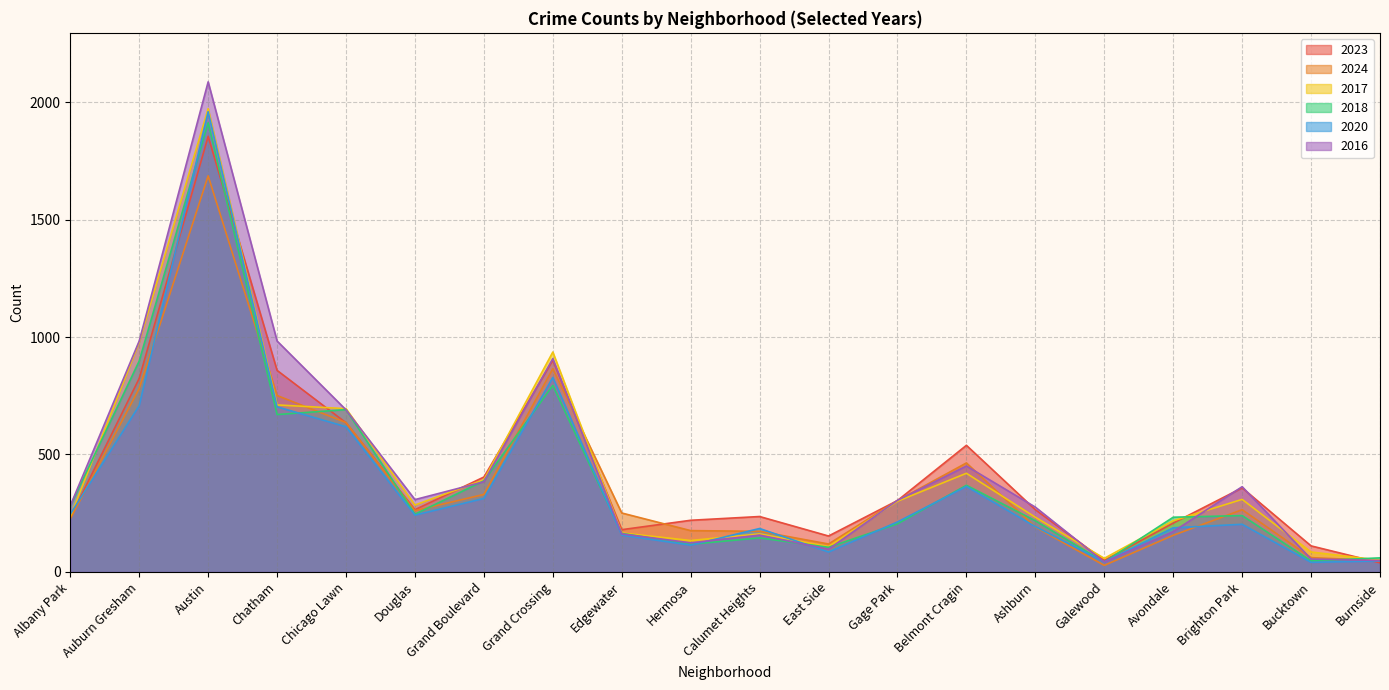

What is the total value across all series at Chatham?

4676